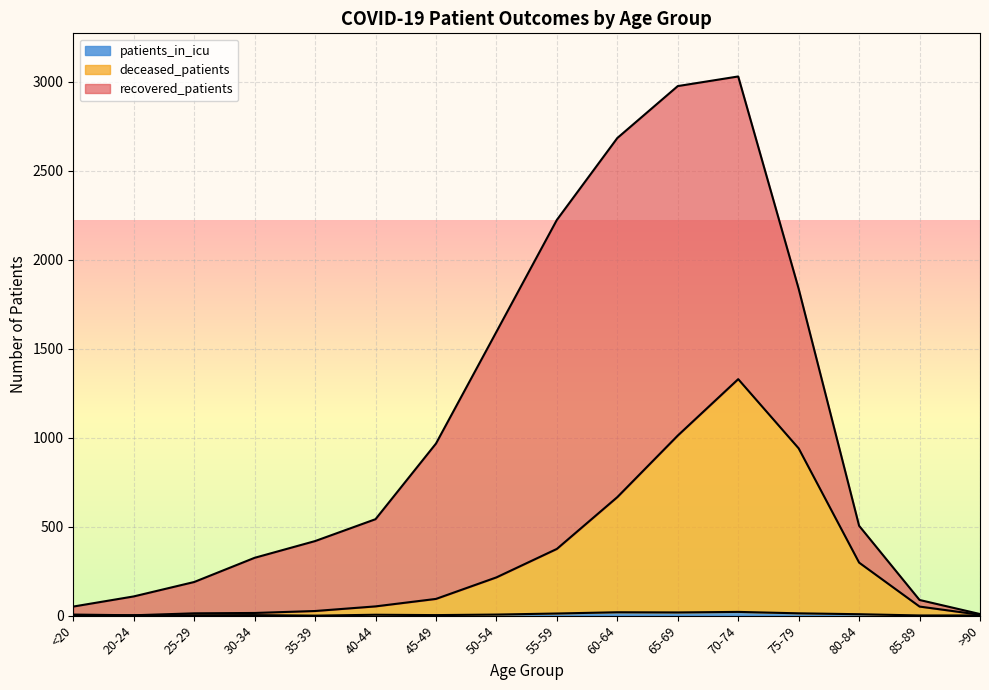

What is the highest value of the deceased_patients series?

1329